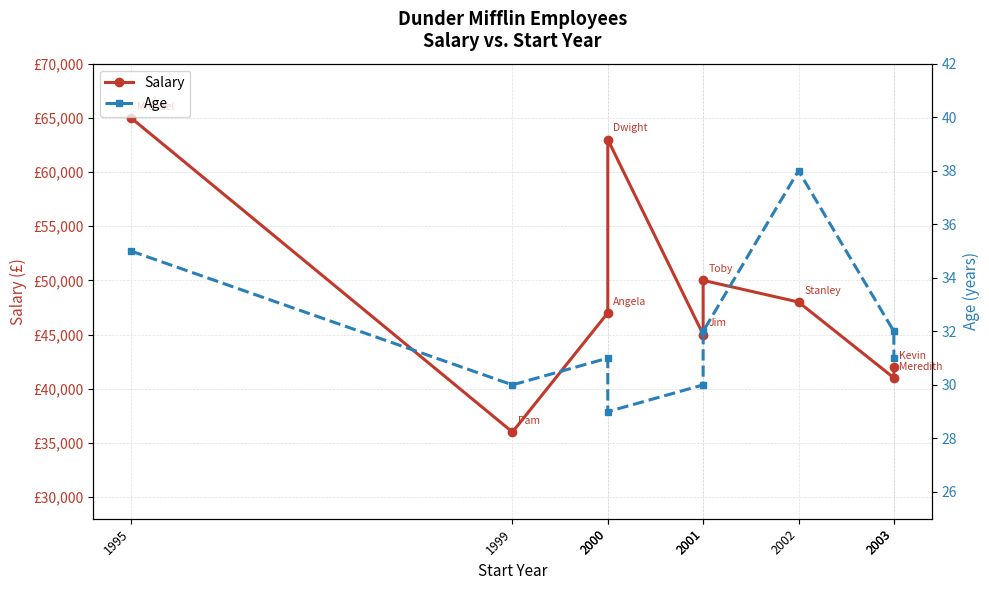

Count the Age values in the range 30 to 32.

6